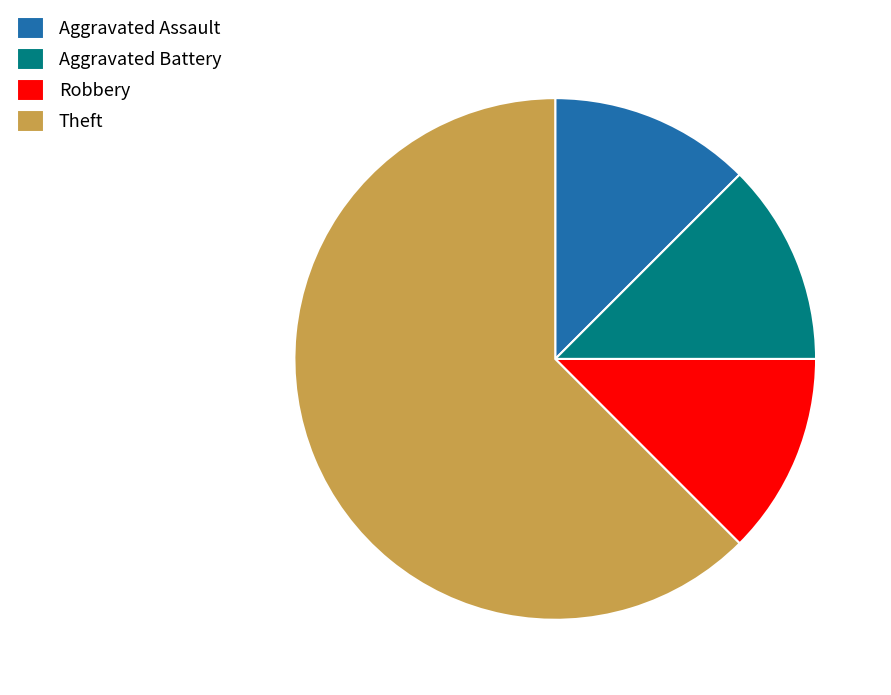

Which slice is the largest?

Theft